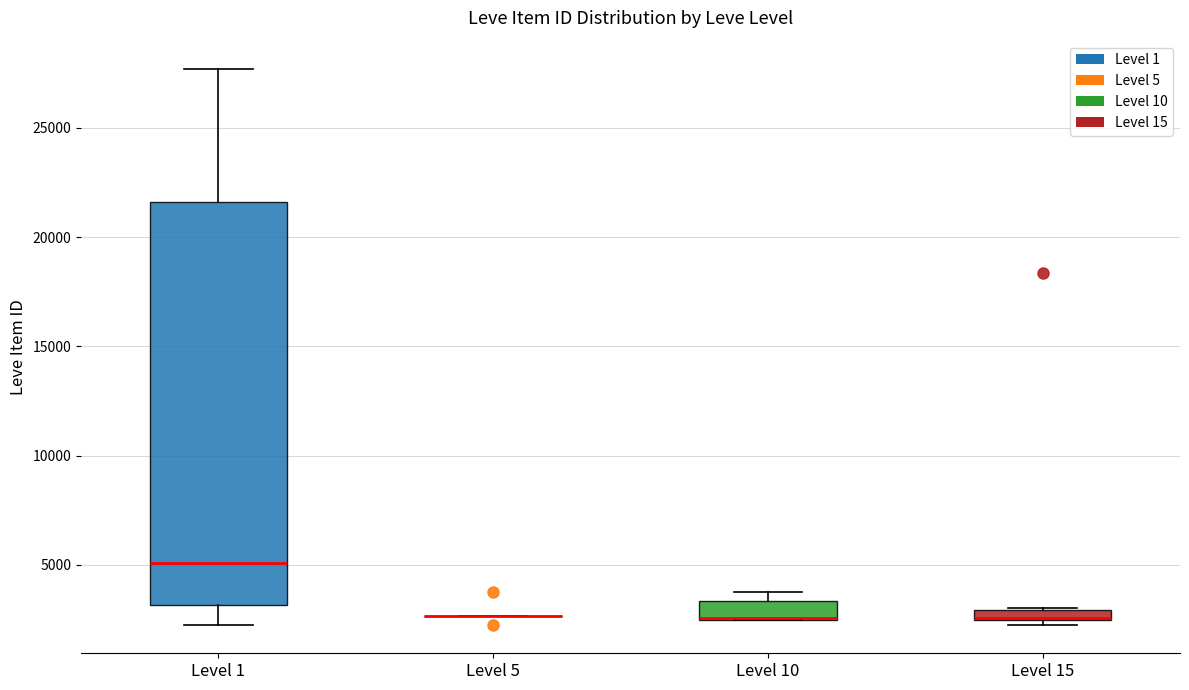

Where is the lower edge of the box for Level 10 on the y-axis? The values are not printed on the chart, so give them approximately, as read against the axis.

2500